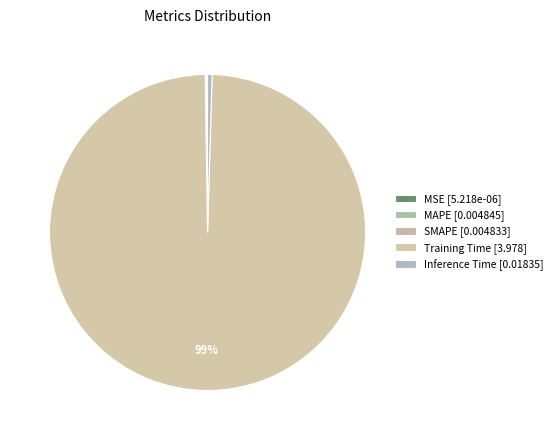

Is there a majority slice in this chart?

Yes